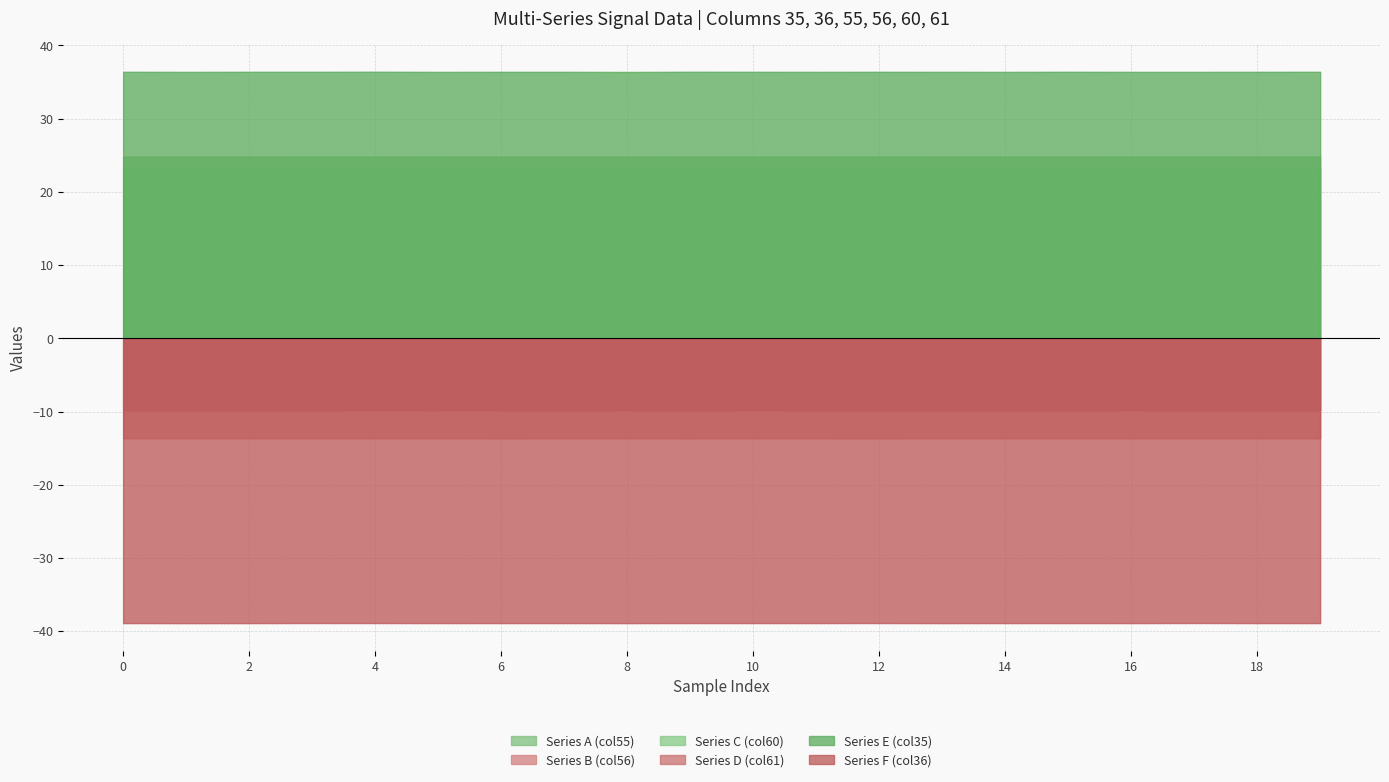

What is the sum of all Series C (col60) values?

465.0